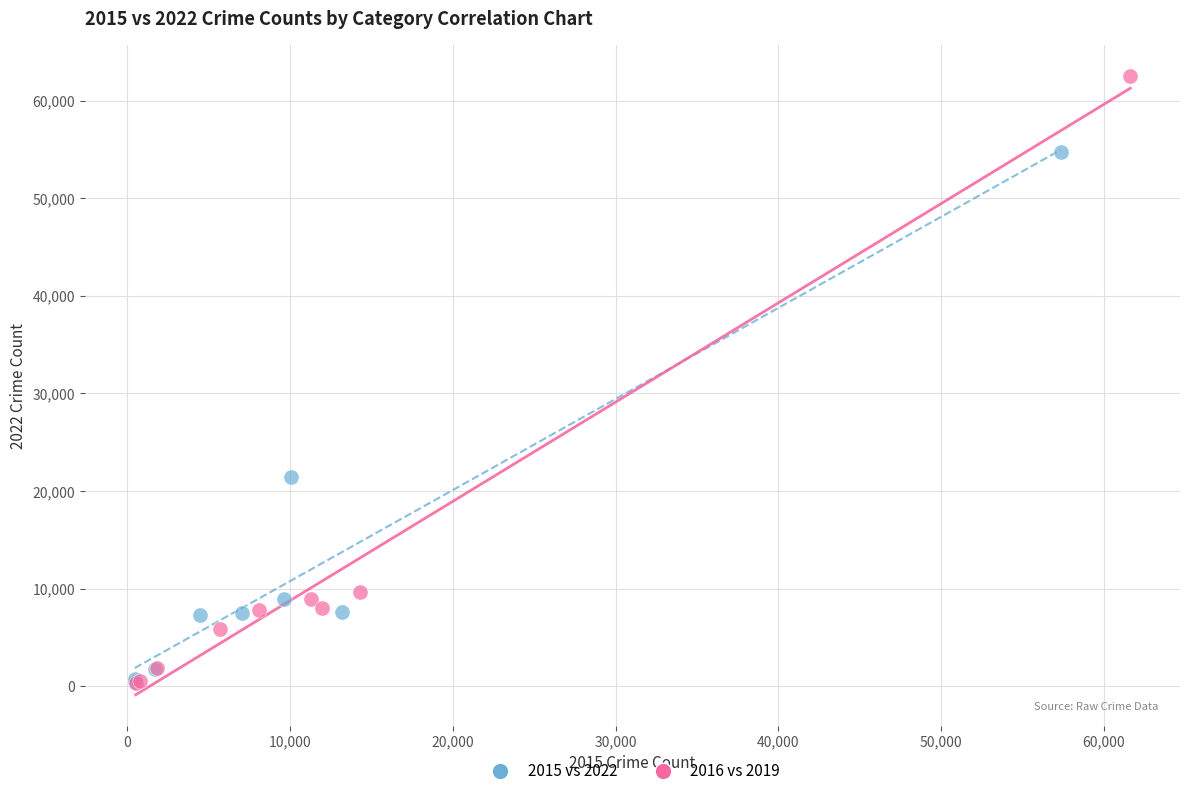

What are all the series names shown in the legend?

2015 vs 2022, 2016 vs 2019